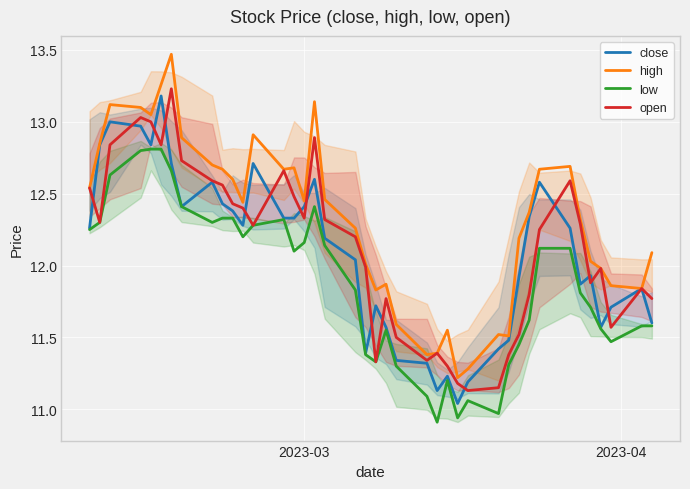

How many values in the low series are below 12?

20